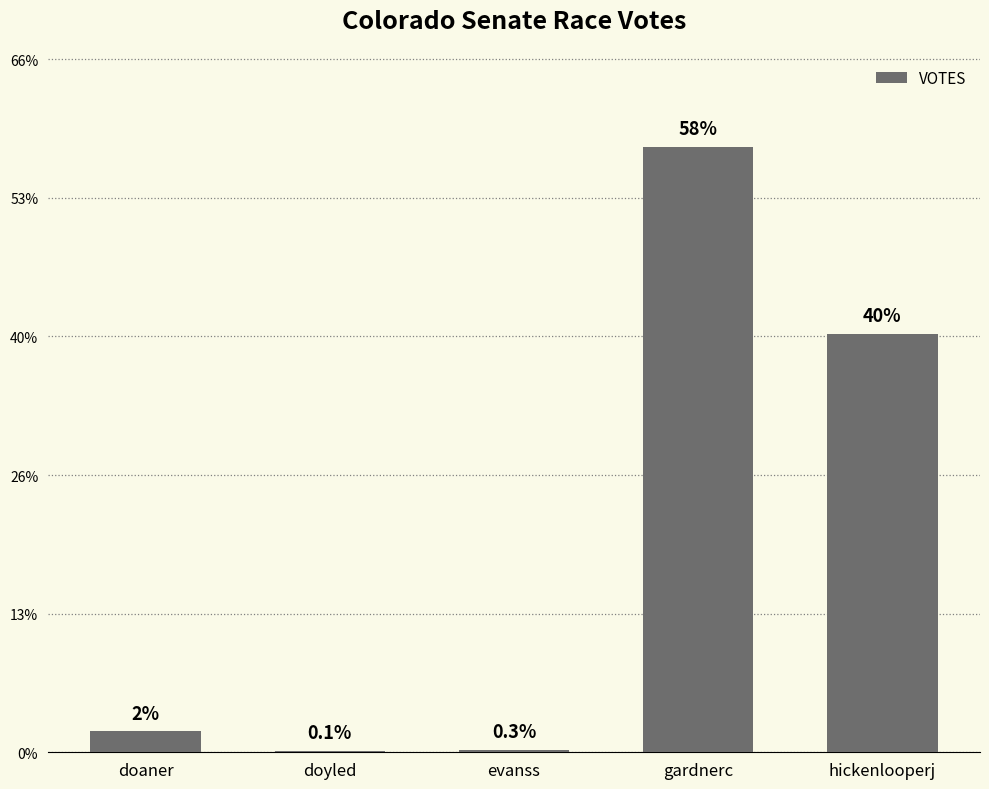

Are the bars horizontal?

No